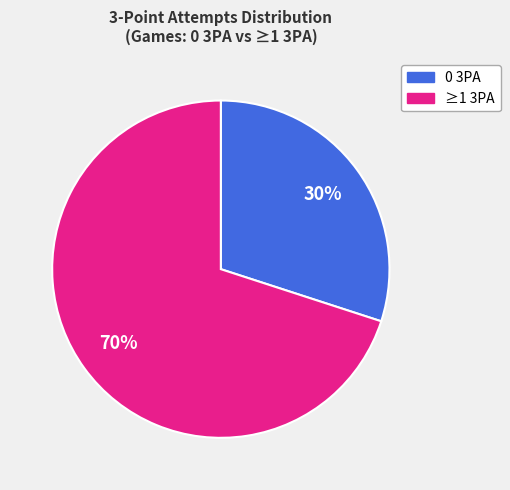

To the nearest percent, what is the difference between the largest and smallest slice percentages?

40%